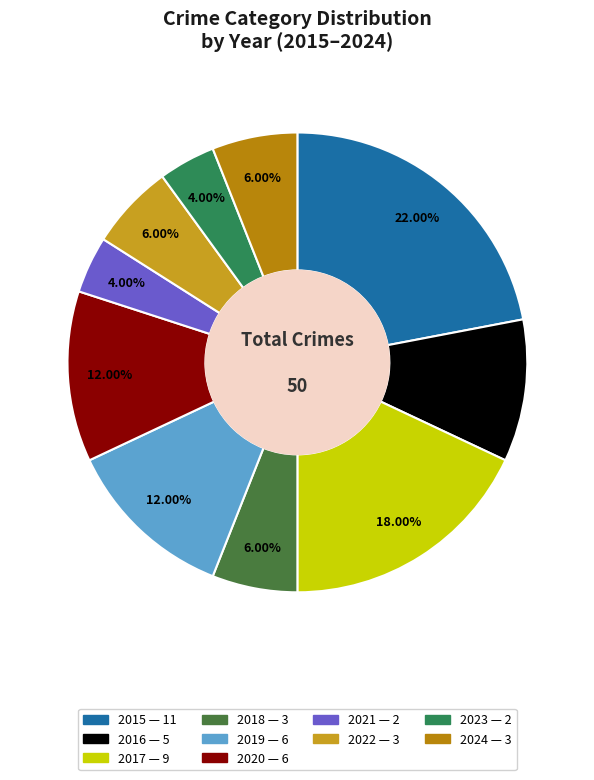

Rank the categories by value from lowest to highest.

2021, 2023, 2018, 2022, 2024, 2016, 2019, 2020, 2017, 2015